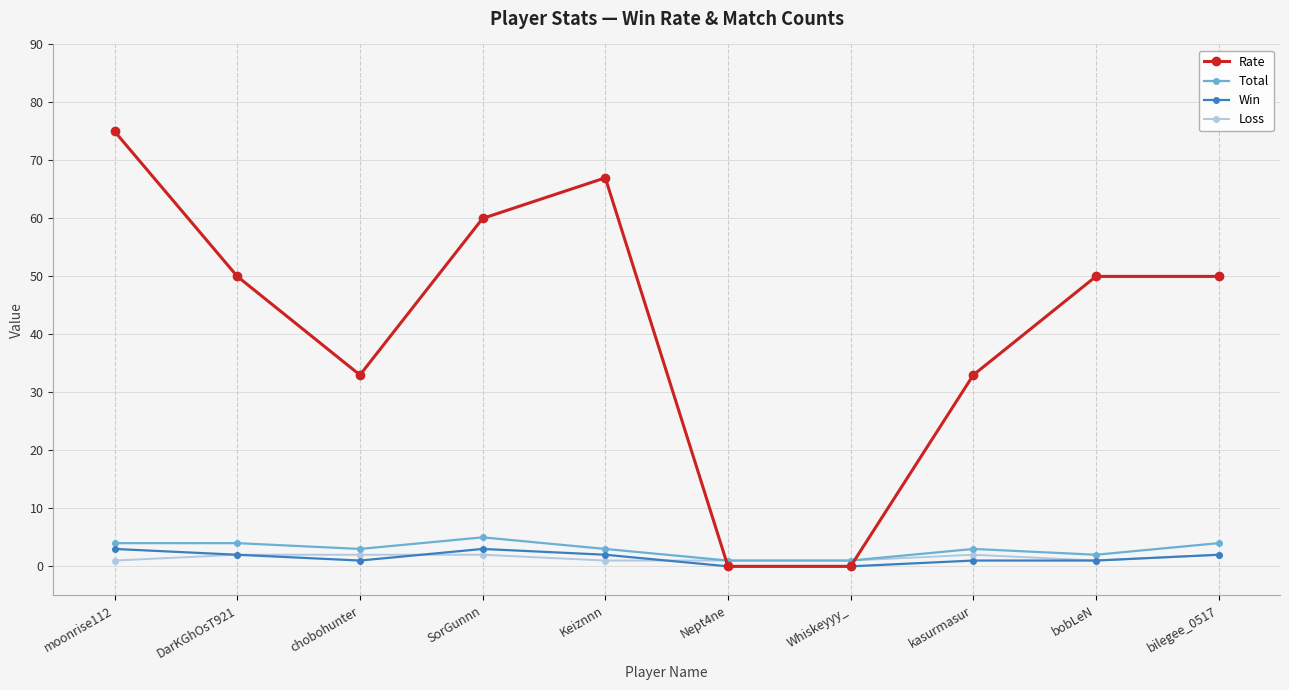

Which series has the largest total across all categories?

Rate